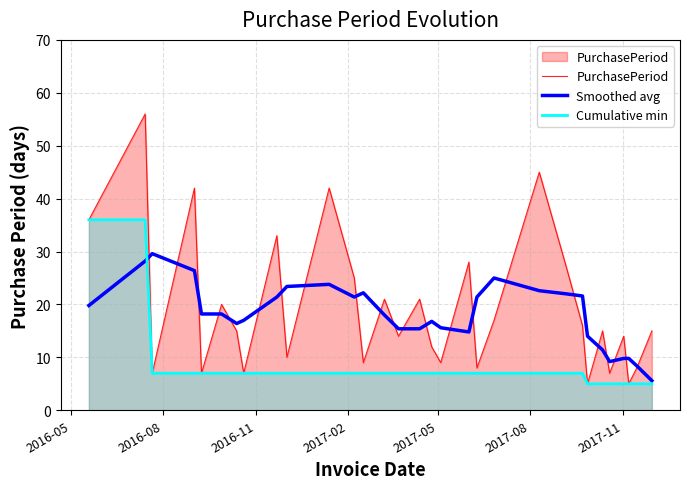

True or false: Cumulative min has more than 2 points higher than both neighbors.

False